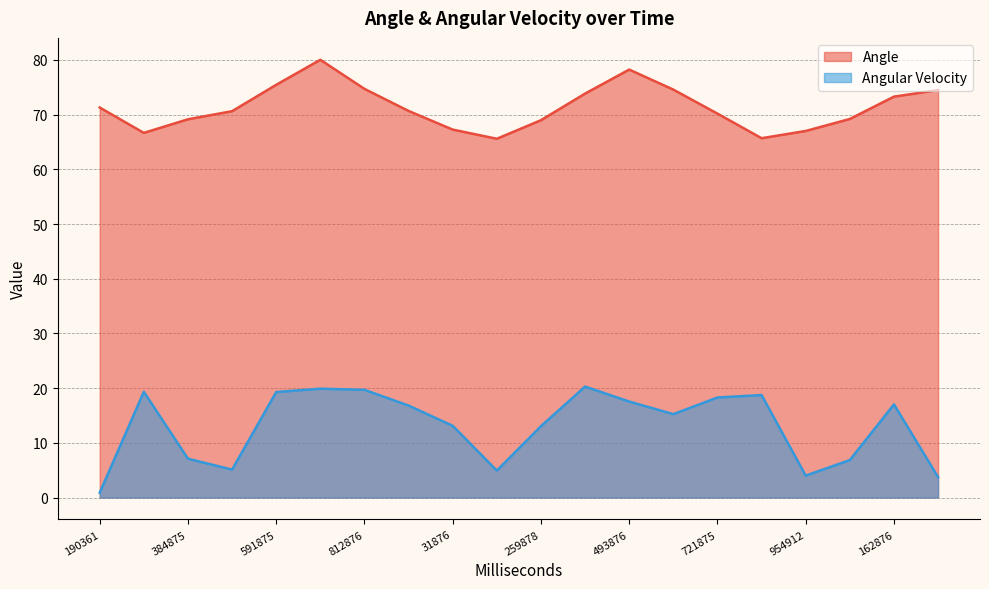

What is the label of the 2nd point from the right?

162876